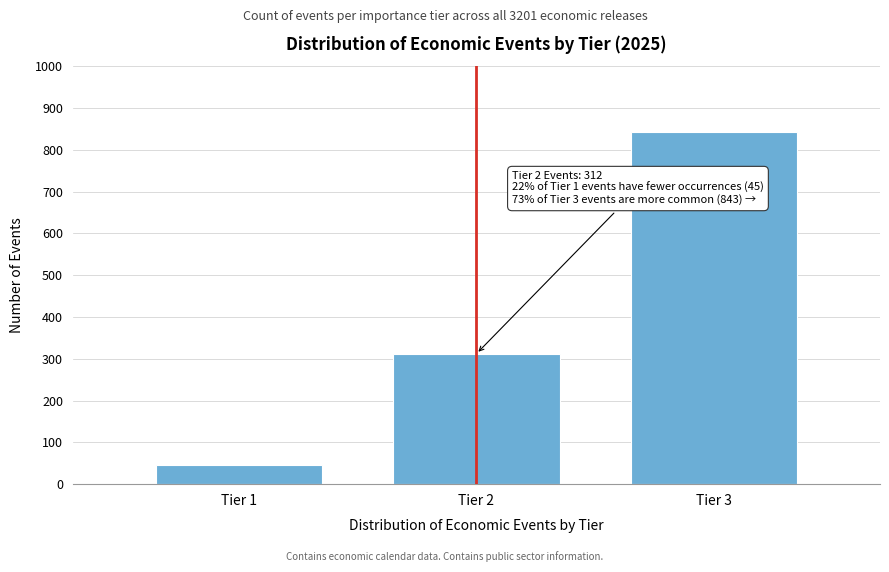

Reading left to right, list all the values displayed in this chart.

Tier 1=45	Tier 2=312	Tier 3=843